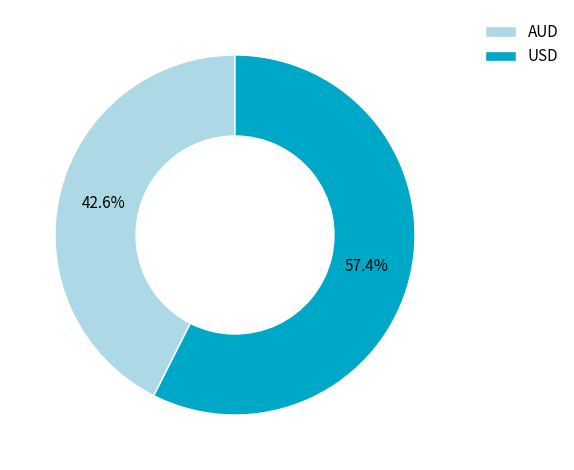

What is the smallest slice in the pie chart?

AUD